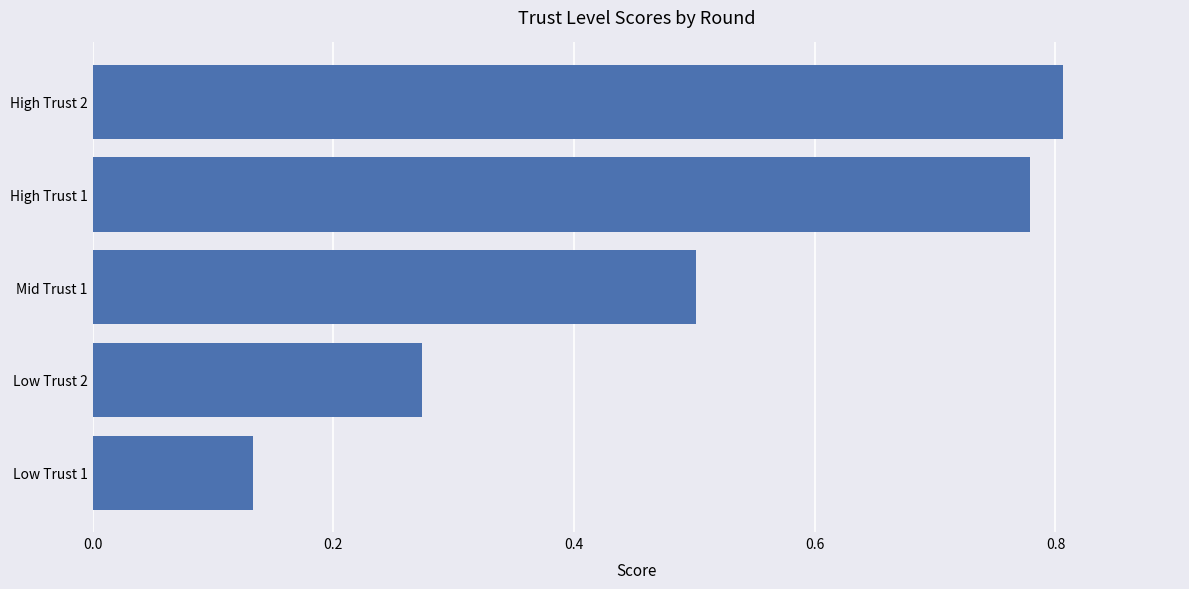

What is the difference between the values at Low Trust 1 and Mid Trust 1?

0.4